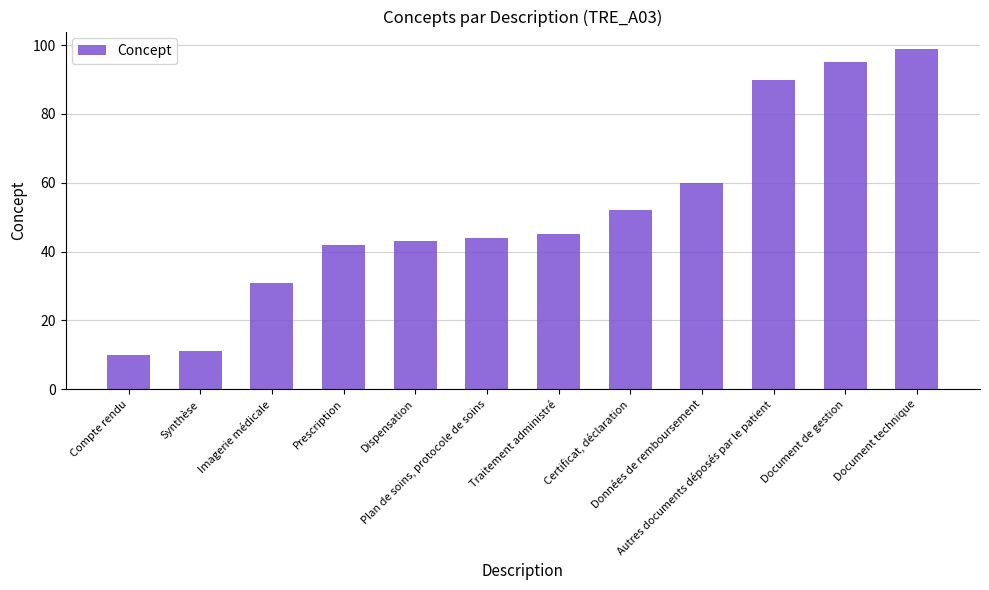

Where is the data nearest to the value 54?

Certificat, déclaration